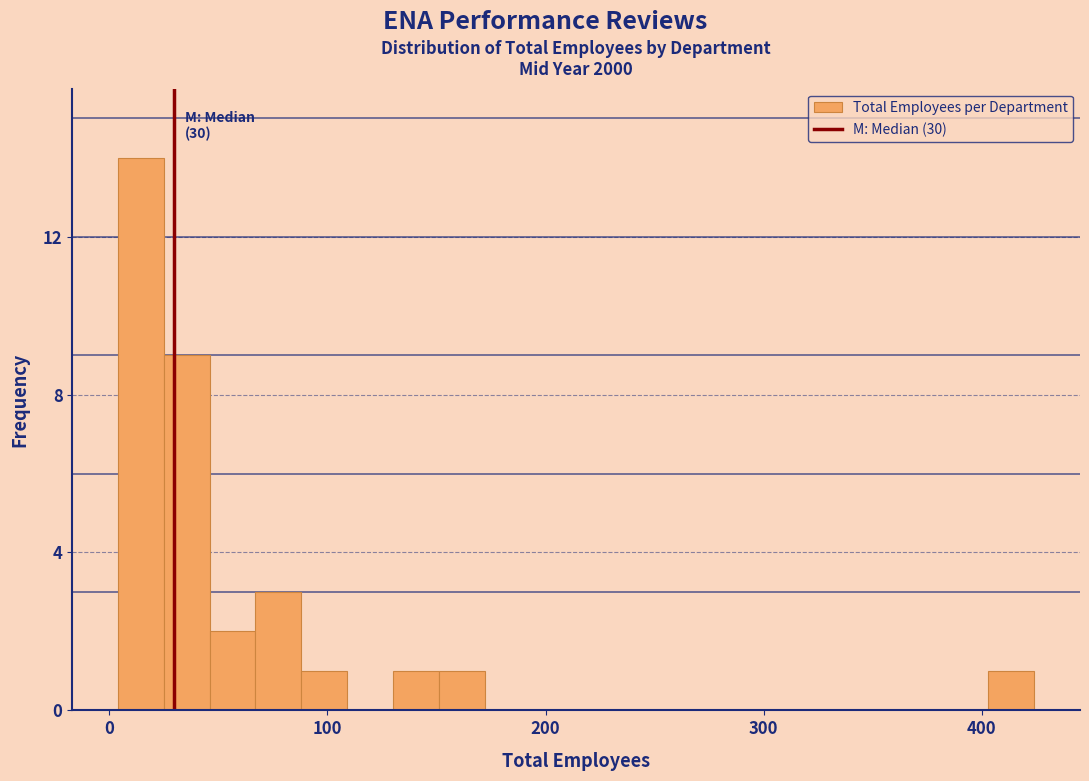

Around what value on the x-axis is the tallest bar? Give the approximate position of its centre, as read against the axis.

10